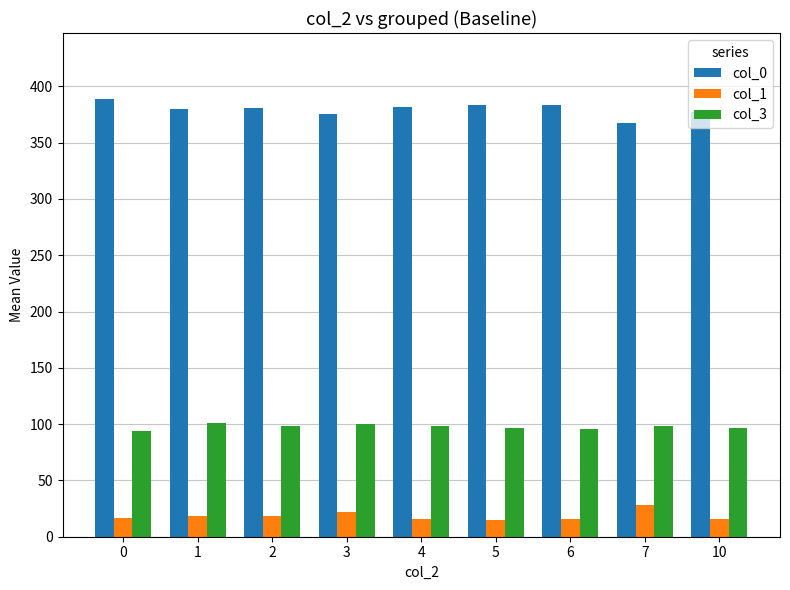

Does the chart contain stacked bars?

No